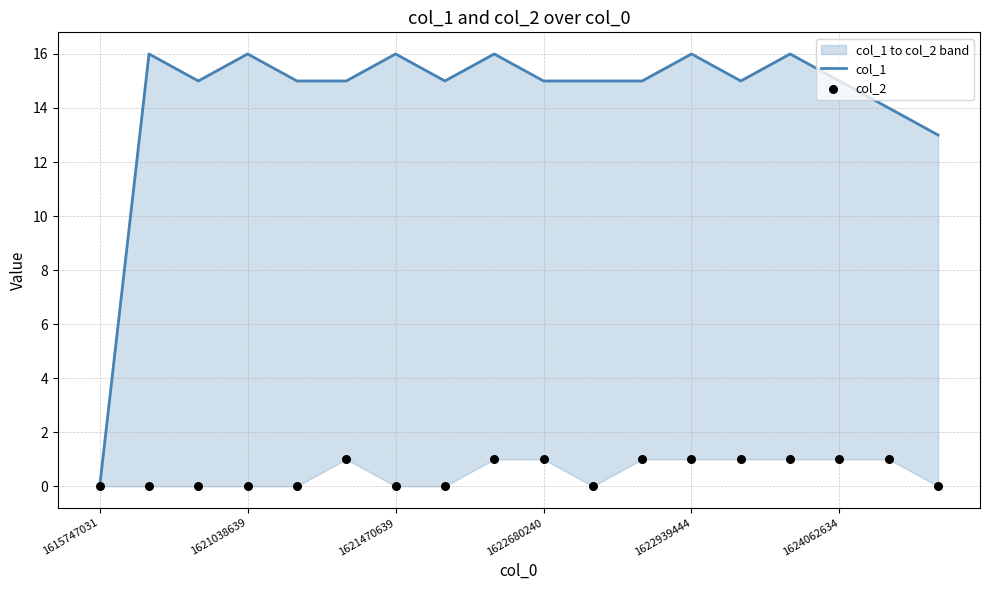

Which series has the largest total across all categories?

col_1